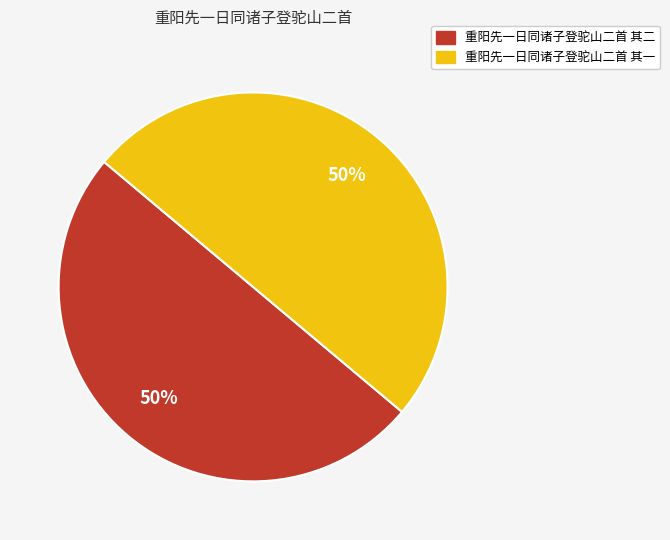

Approximately how many times larger is the value at 重阳先一日同诸子登驼山二首 其二 compared to 重阳先一日同诸子登驼山二首 其一?

1.0